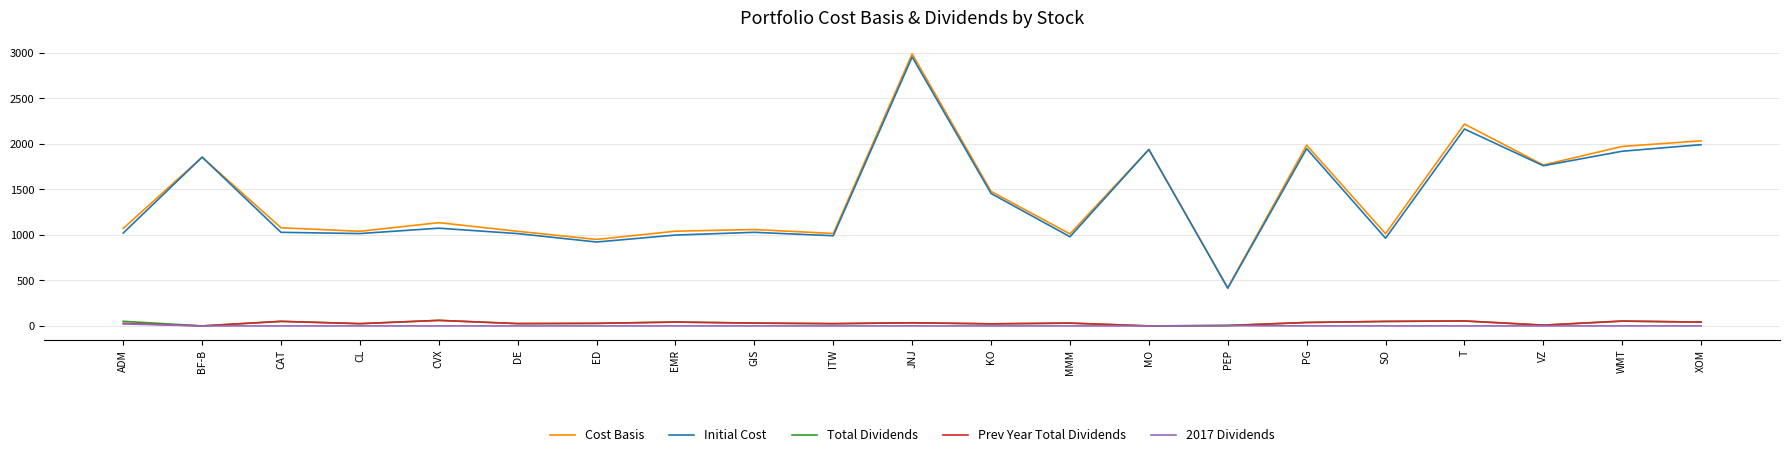

At which label does Initial Cost first exceed 1027?

BF-B